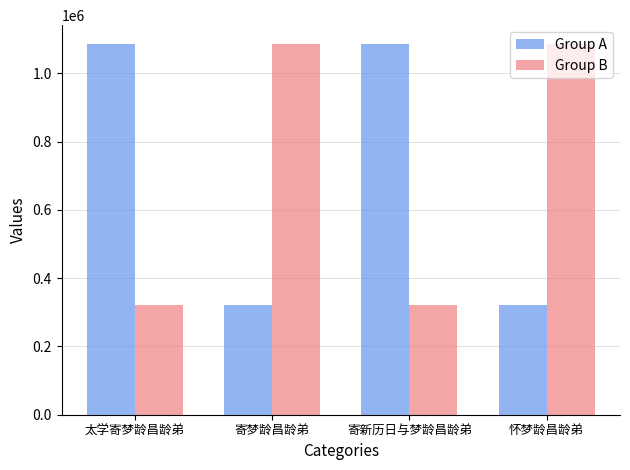

At which label is Group B closest to 703832?

寄梦龄昌龄弟